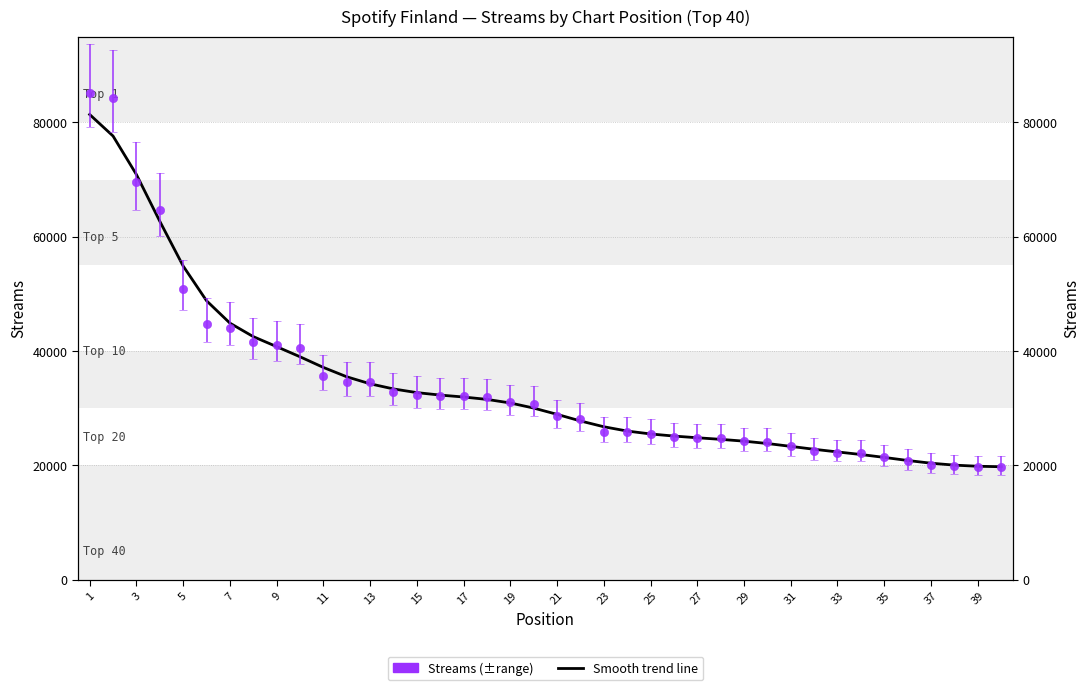

How many values are below 30038?

20